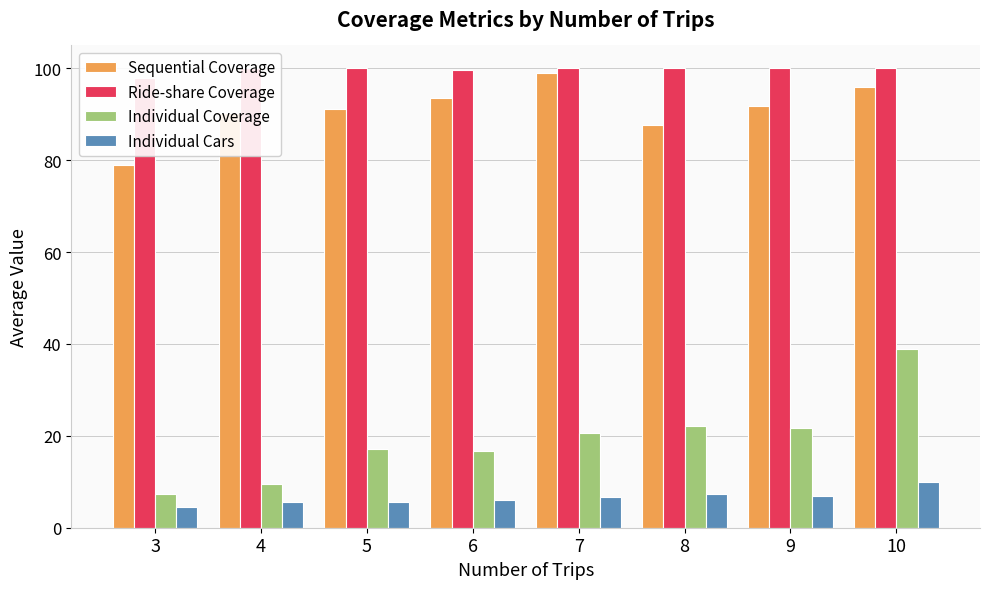

Does the chart contain any negative values?

No